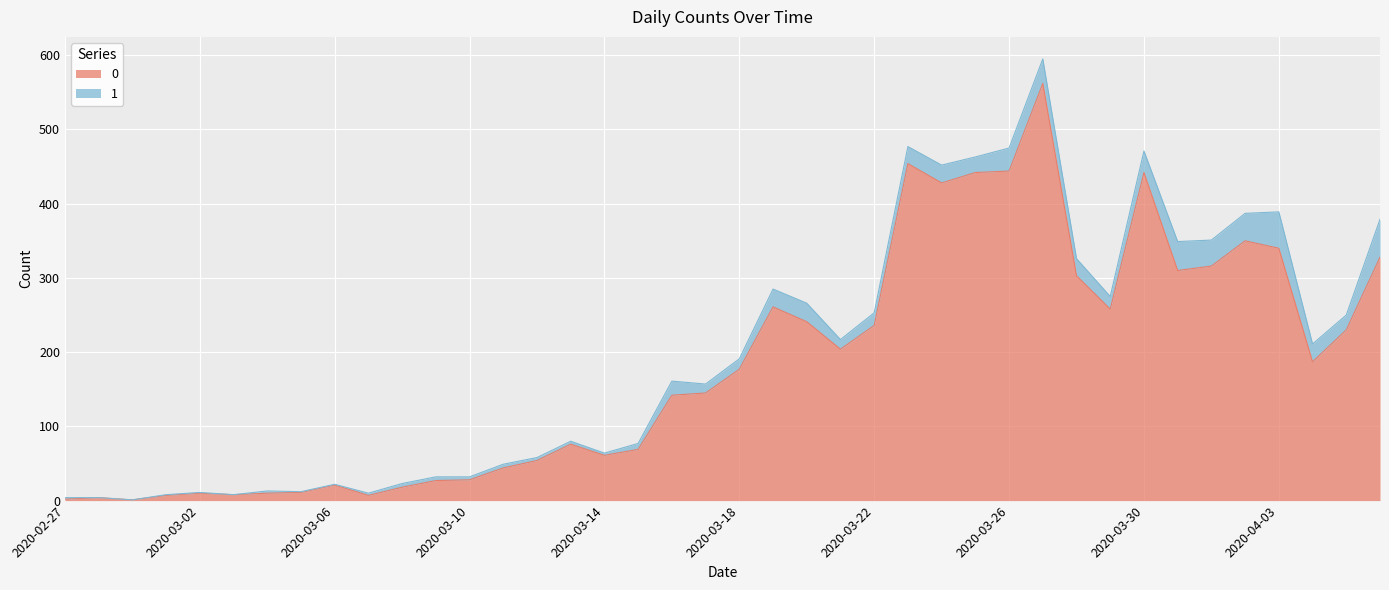

Count the number of categories in the chart.

40